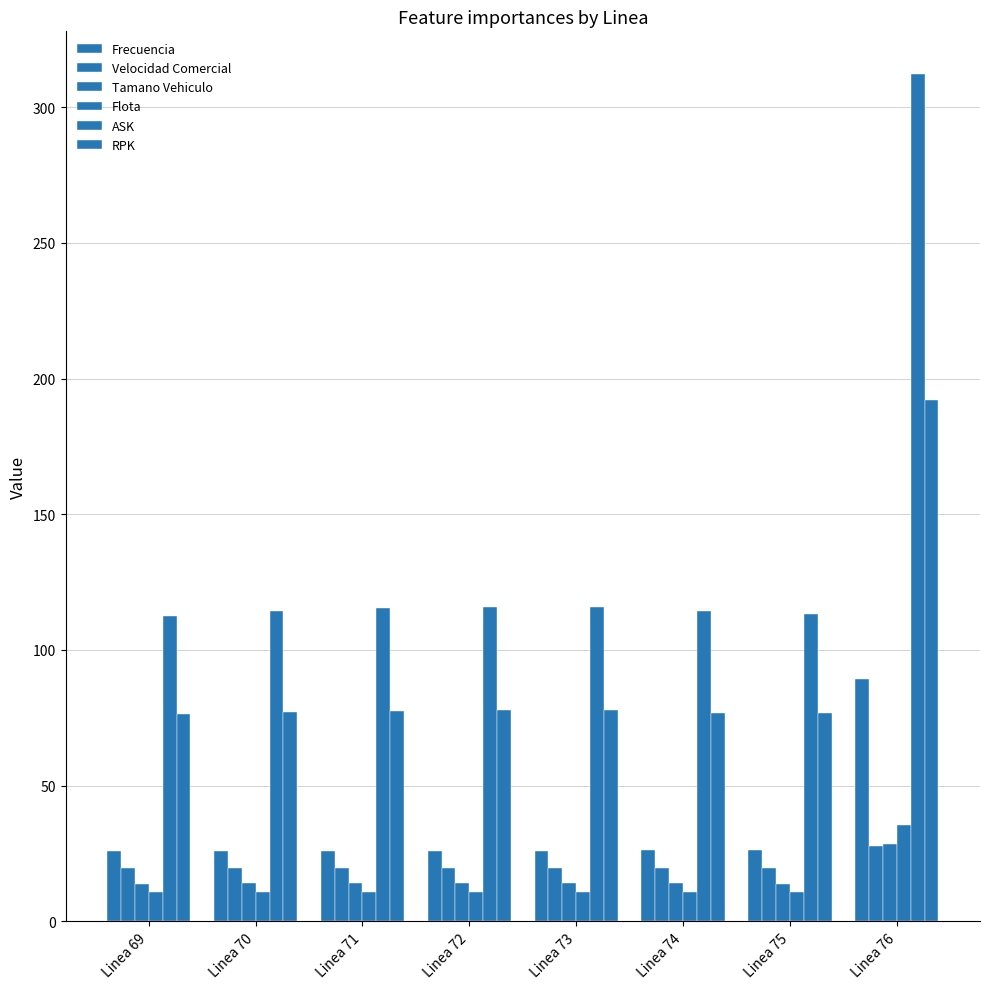

Where is Velocidad Comercial nearest to the value 23?

Linea 69